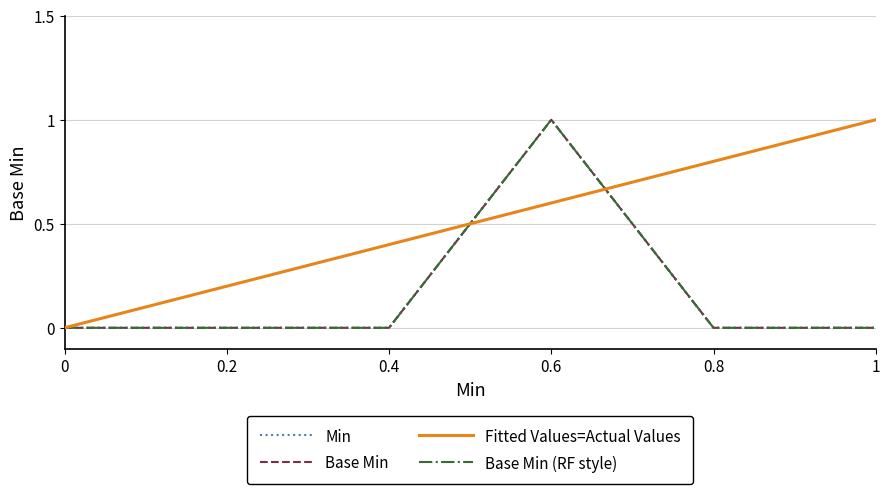

Is it true that Base Min equals -1 at 0.4?

False